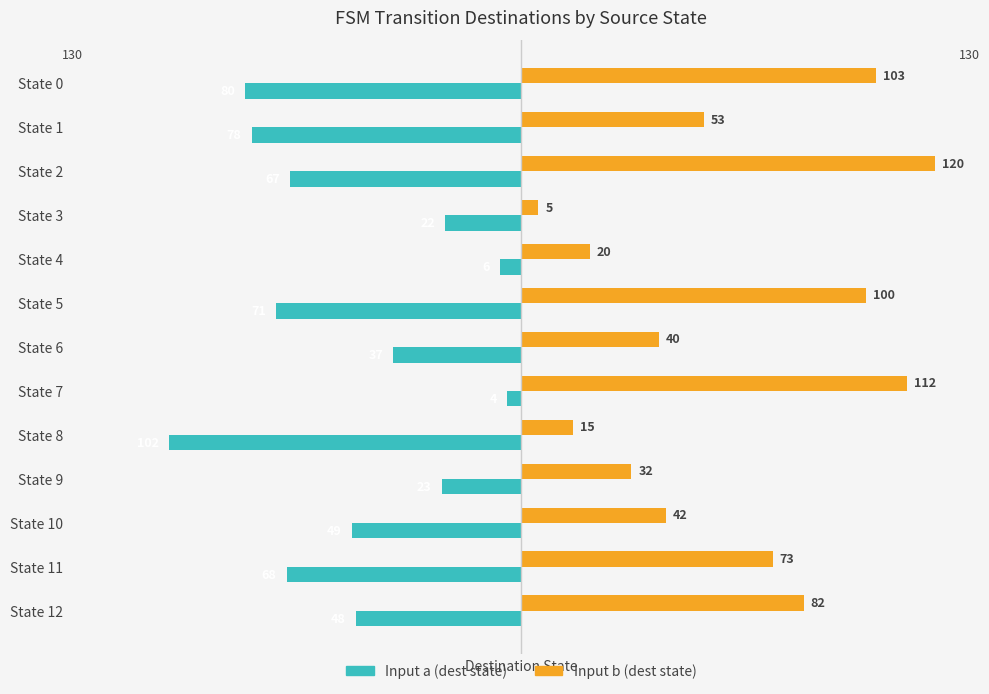

What are all the series names shown in the legend?

Input a (dest state), Input b (dest state)